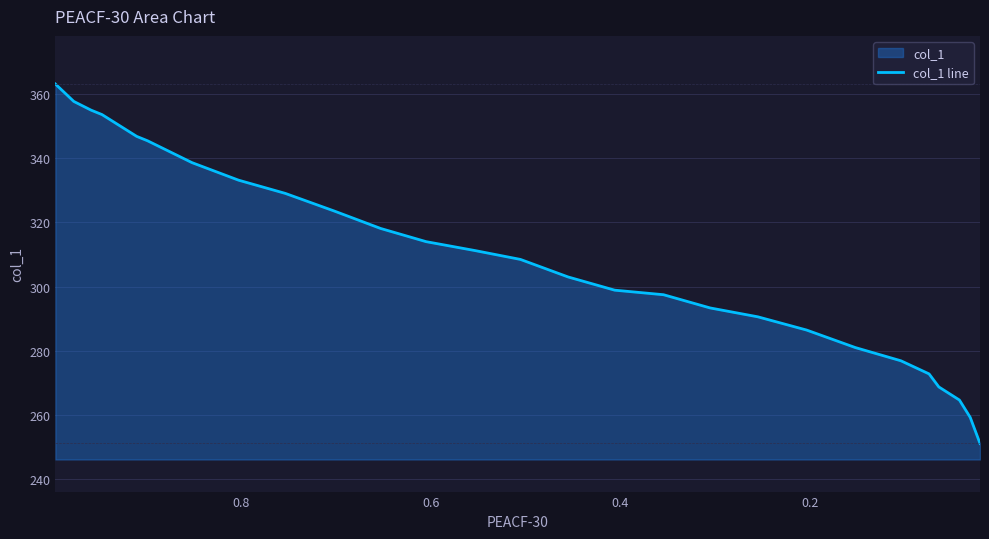

True or false: the data has more than 1 interior local peaks.

False